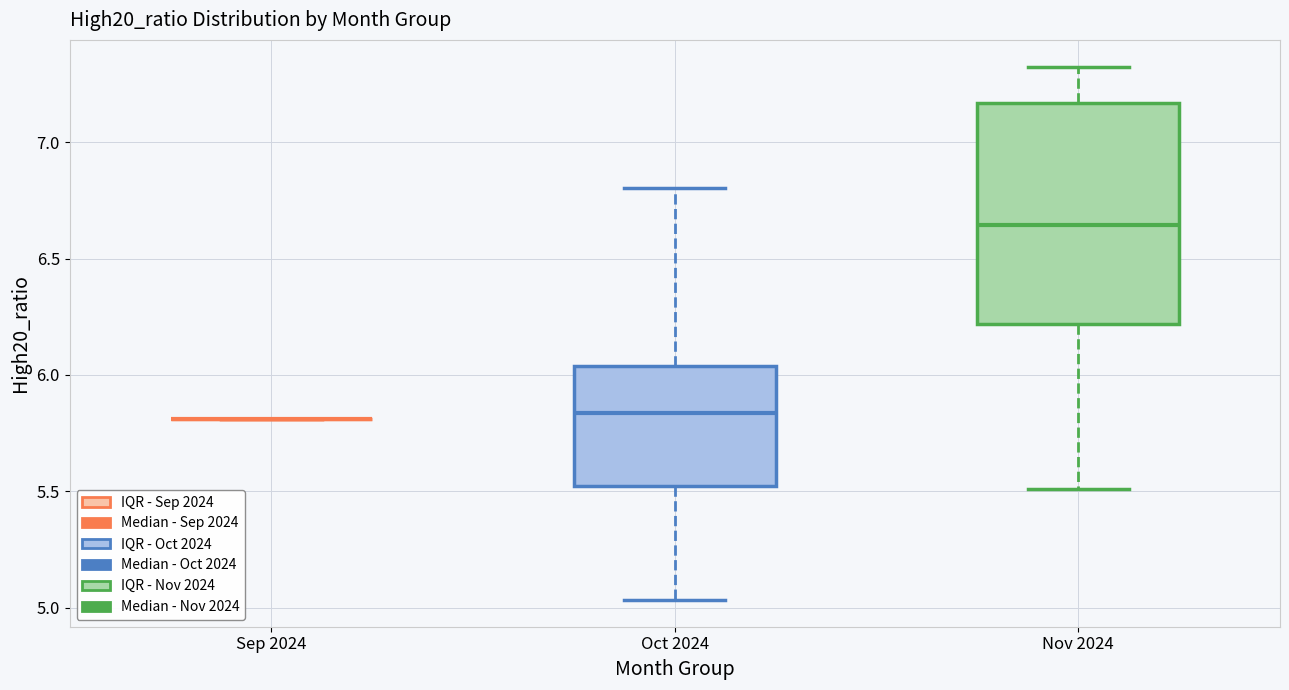

Where does the upper whisker of the box for Oct 2024 end on the y-axis? The values are not printed on the chart, so give them approximately, as read against the axis.

6.80